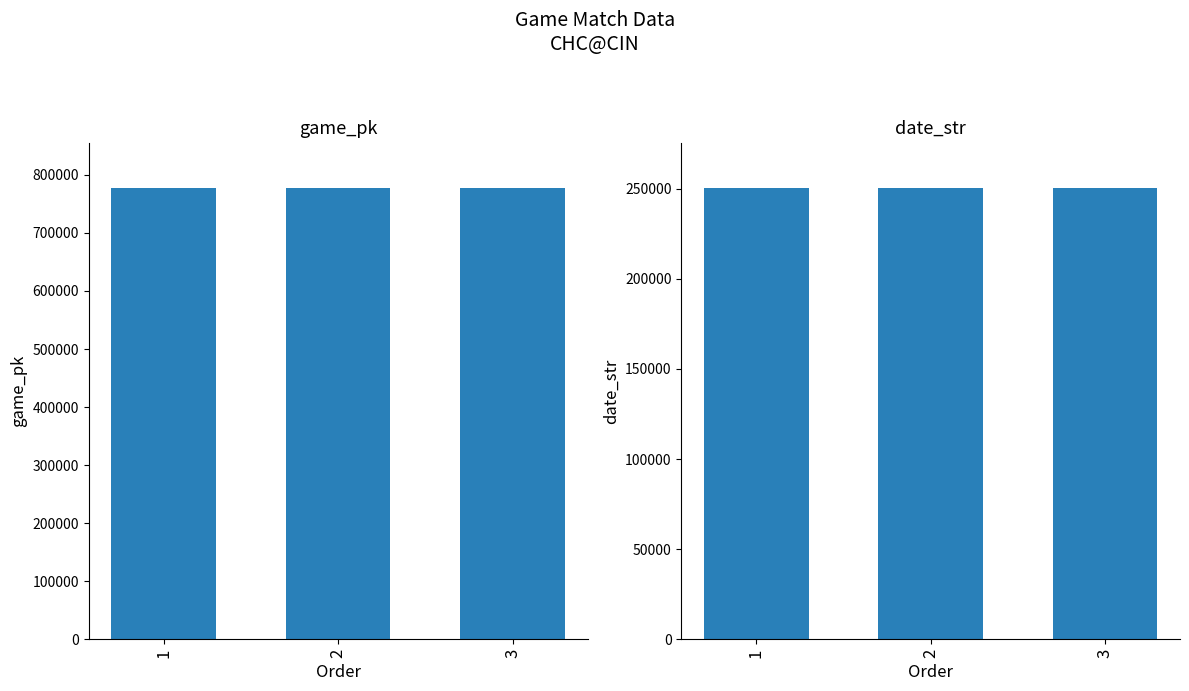

What are all the series names shown in the legend?

game_pk, date_str